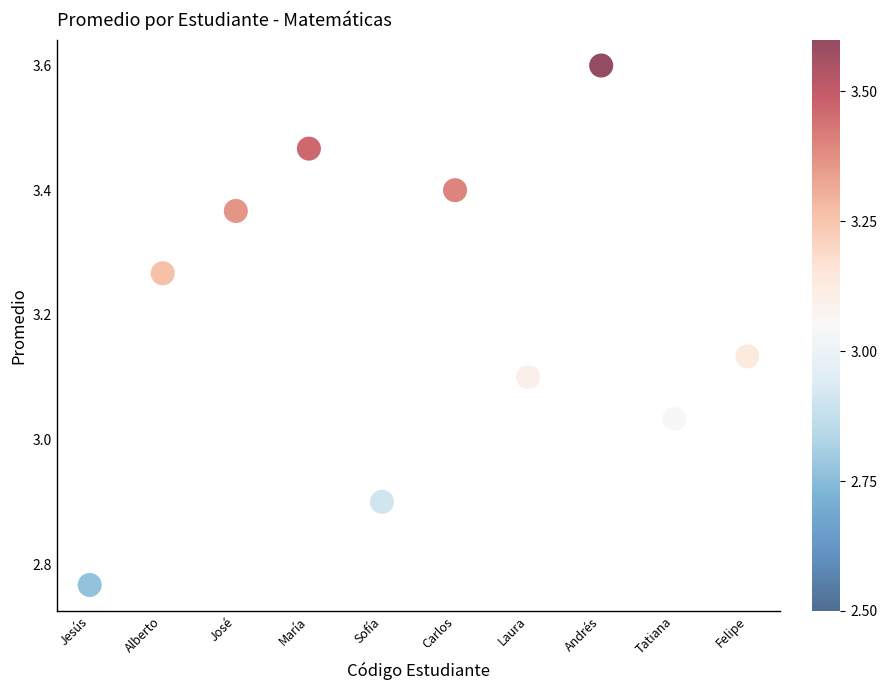

What is the average Y value?

3.2